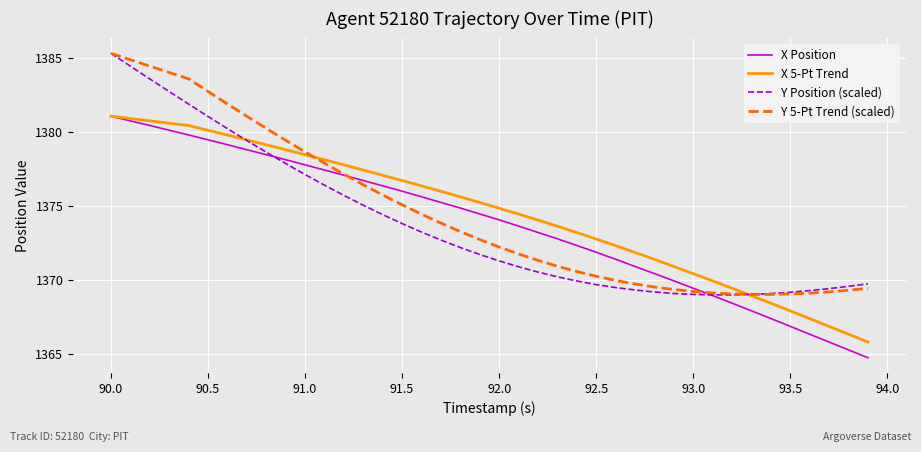

What is the lowest value of the X Position series?

1364.7